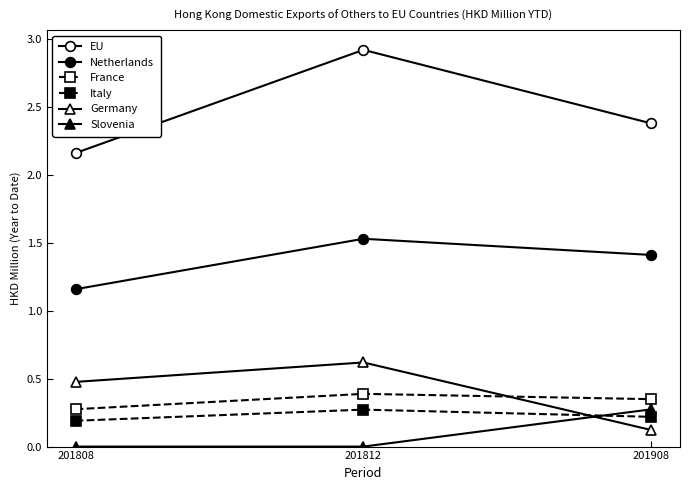

At which category does the chart reach its peak across all series?

201812